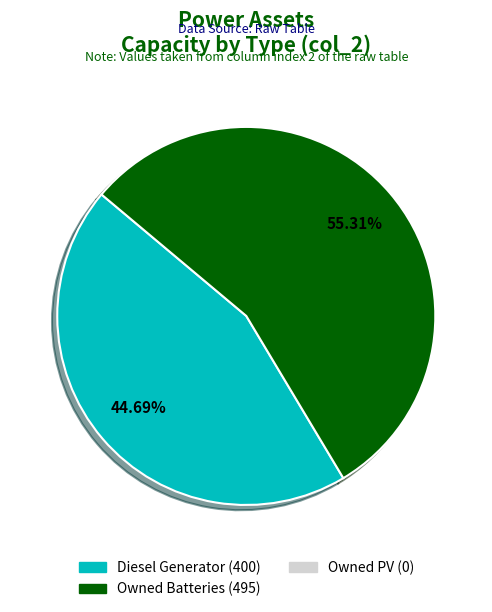

To the nearest percent, what is the difference between the largest and smallest slice percentages?

11%